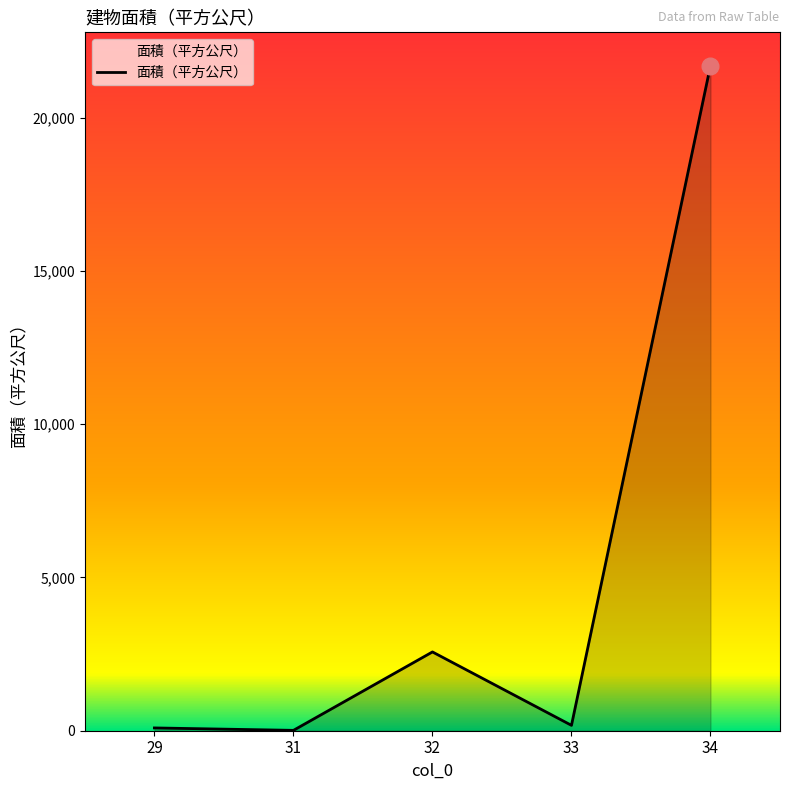

Is it true that the value at 34 is 21696.8?

True